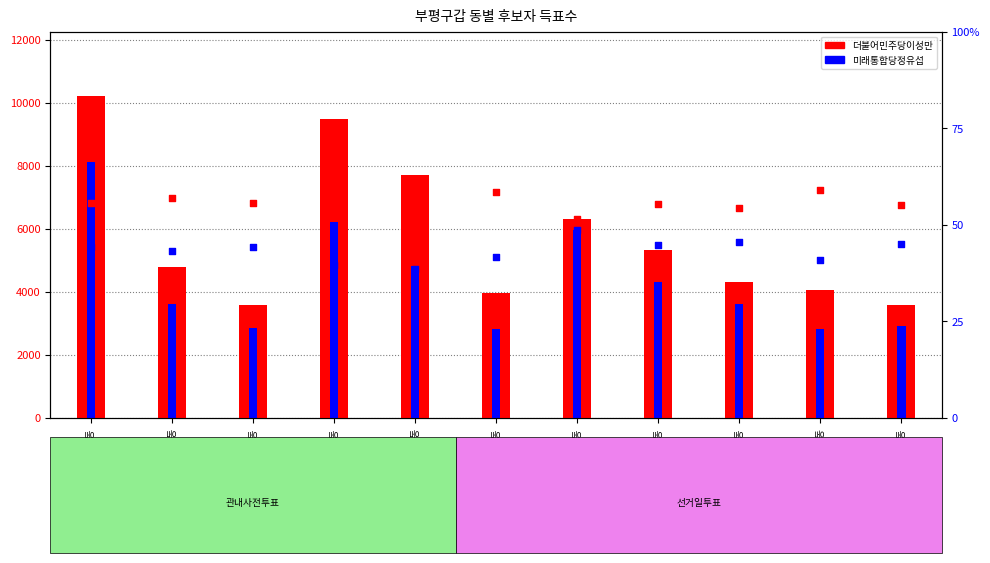

Which series contains the lowest Y value?

득표율-통합